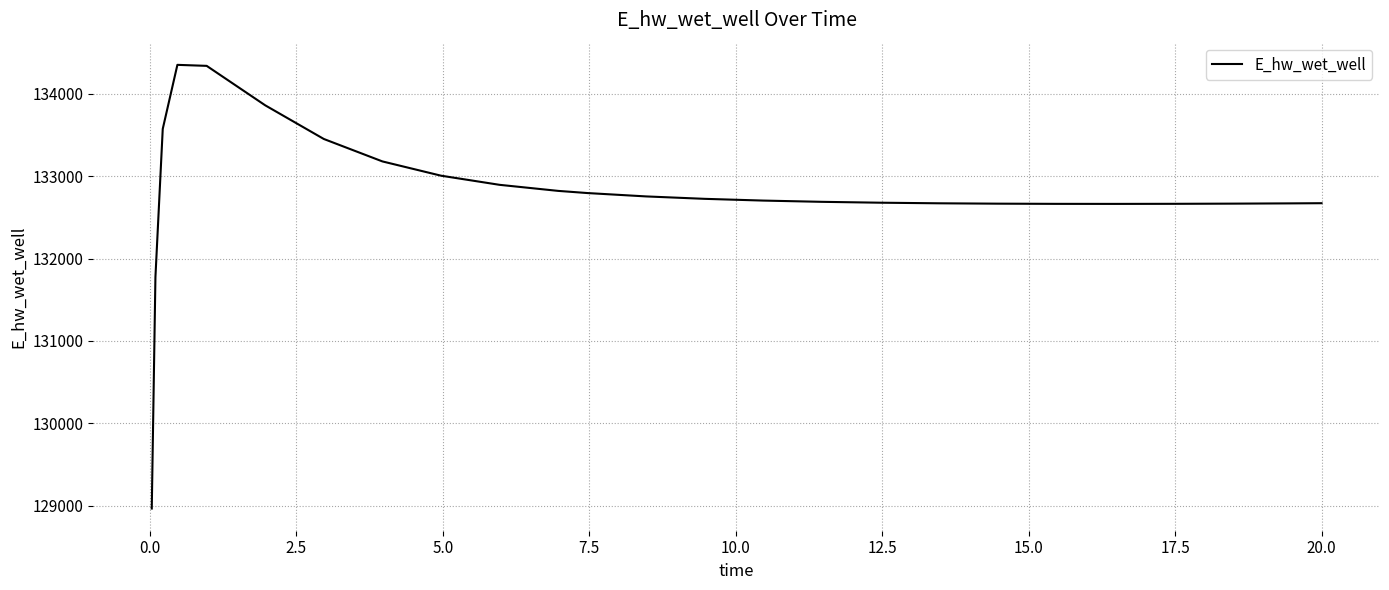

How many lines are shown in the chart?

1